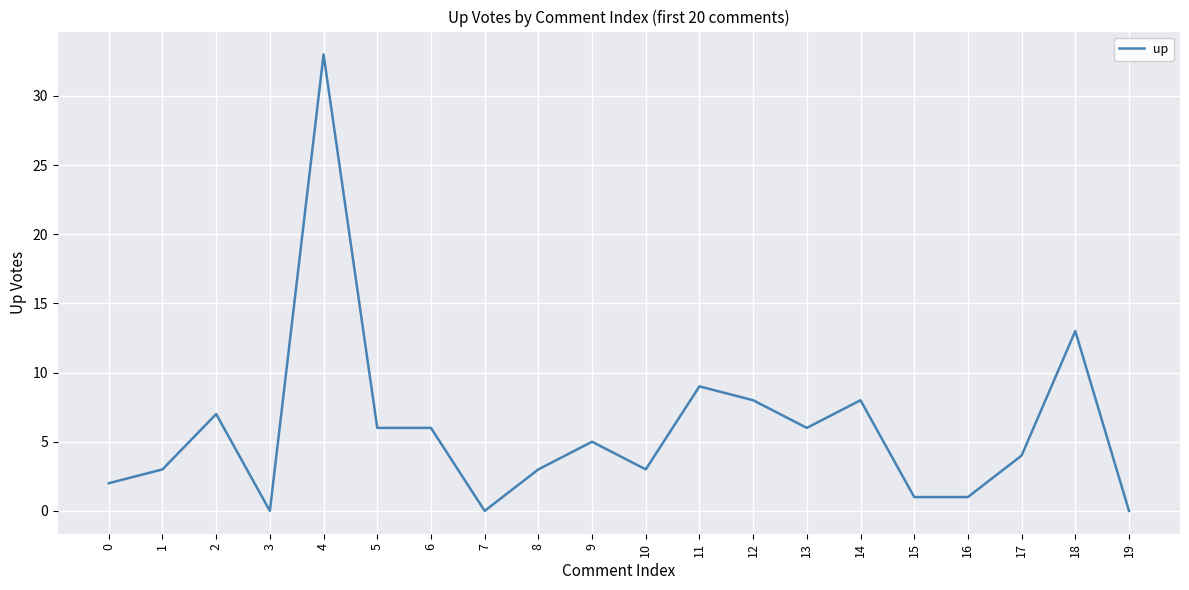

Reading left to right, transcribe all the data shown in this chart.

2	3	7	0	33	6	6	0	3	5	3	9	8	6	8	1	1	4	13	0